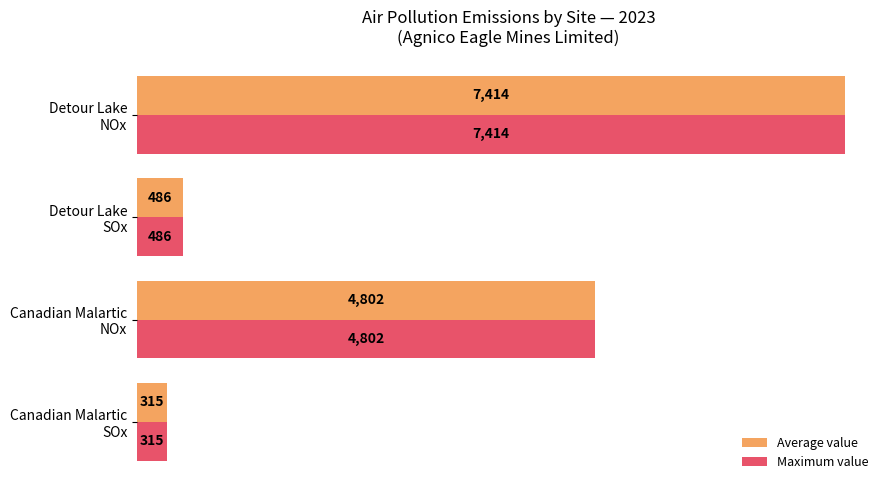

What is the greatest value displayed?

7414